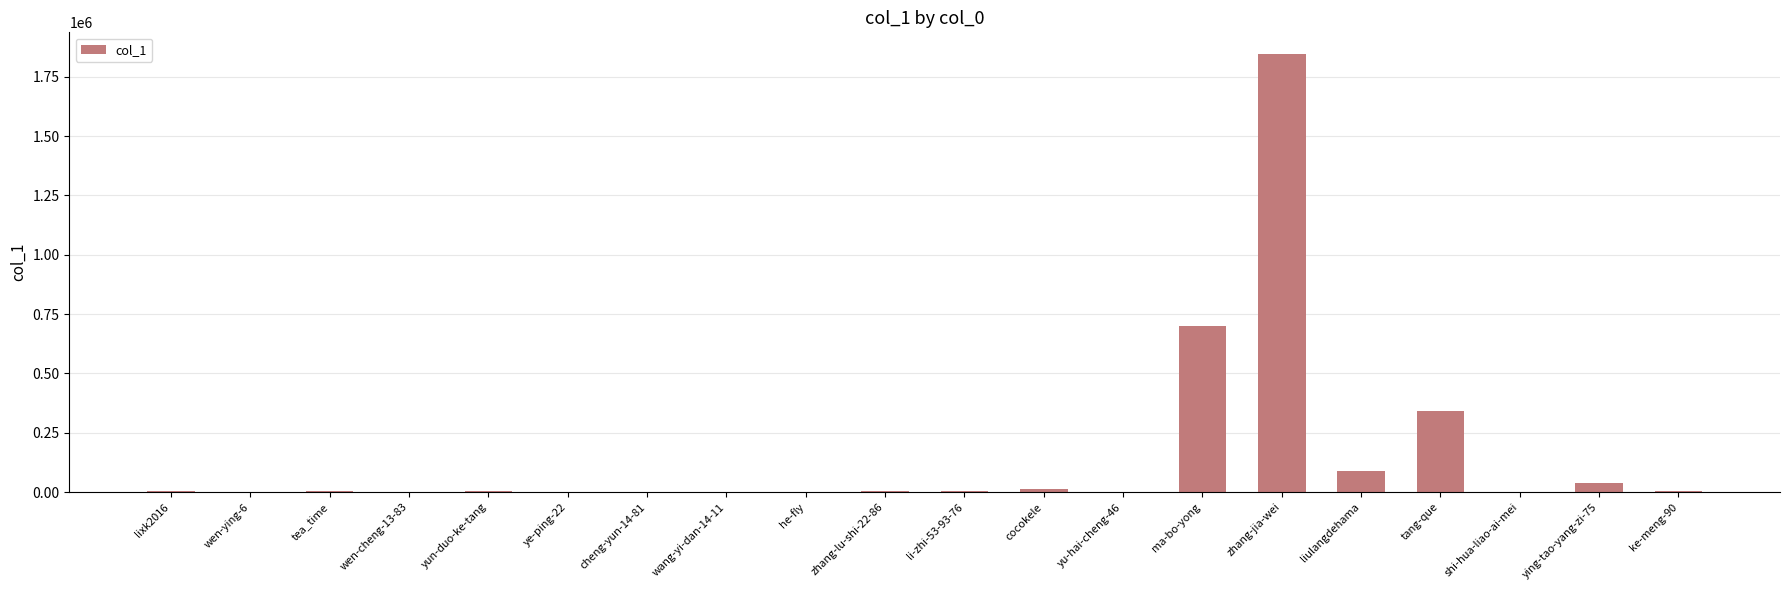

At which label does the data first exceed 4667?

lixk2016